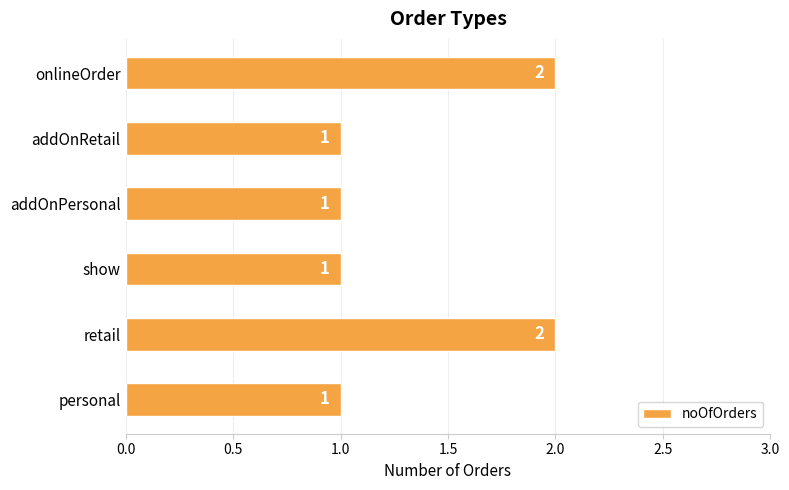

Between addOnRetail and retail, which is larger?

retail